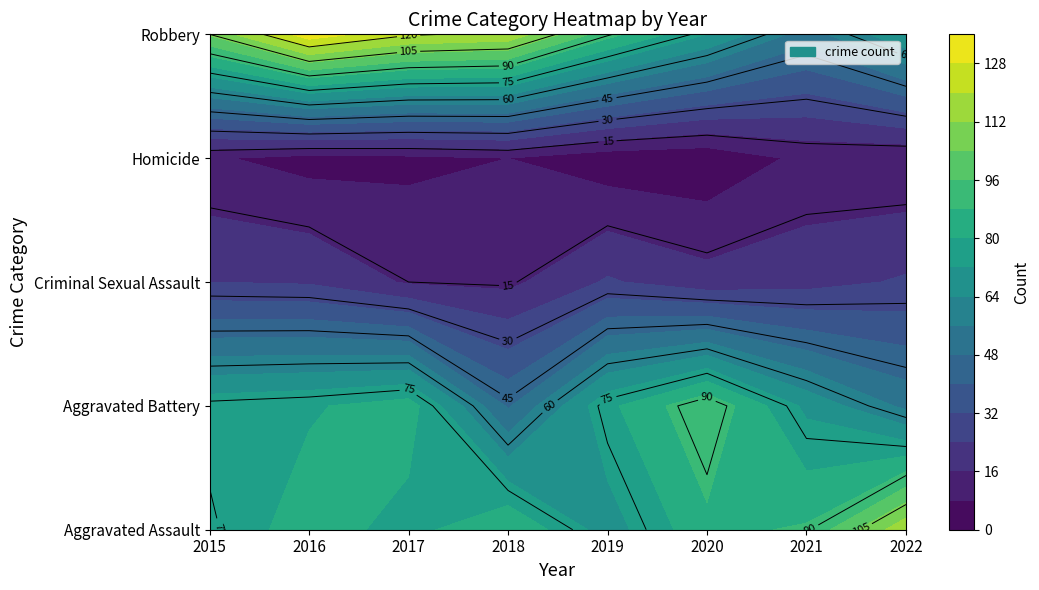

What is the difference between the maximum and minimum values in the Aggravated Battery series?

48